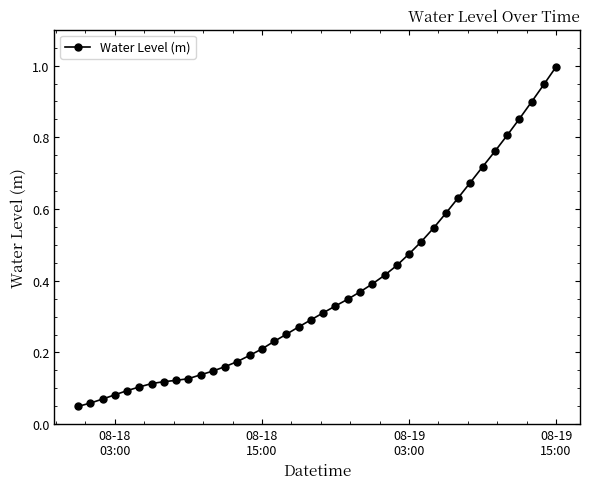

What is the sum of all values?

15.0